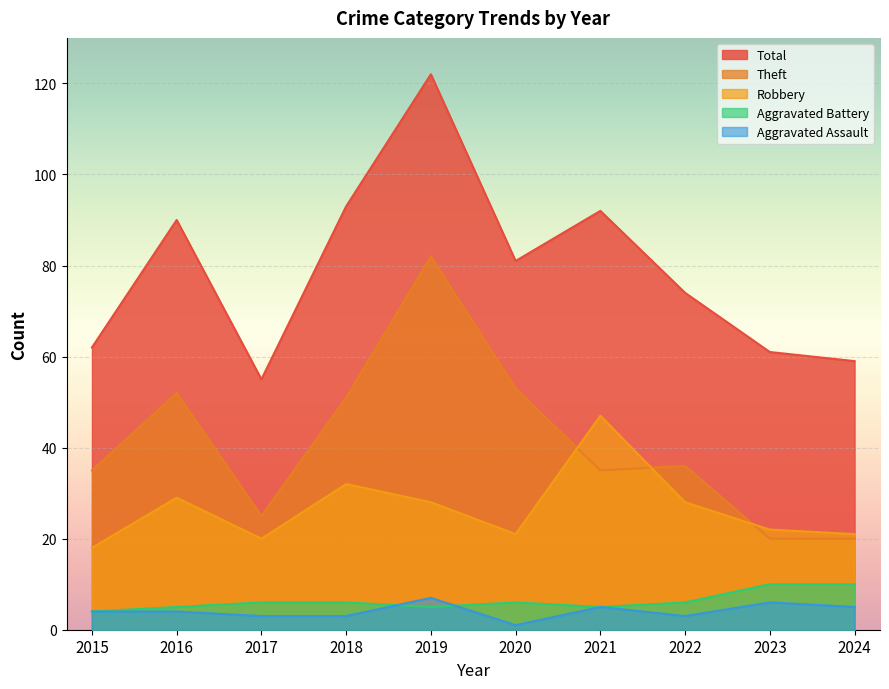

What is the difference between the highest and lowest values at 2021?

87